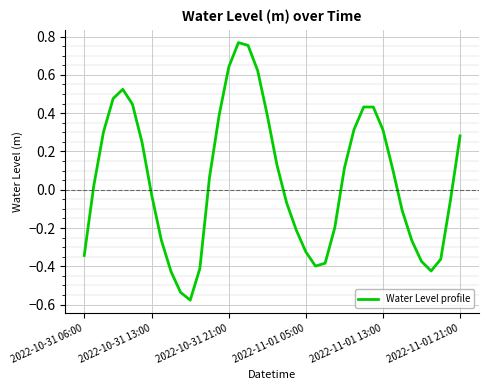

How many categories are shown in the chart?

40